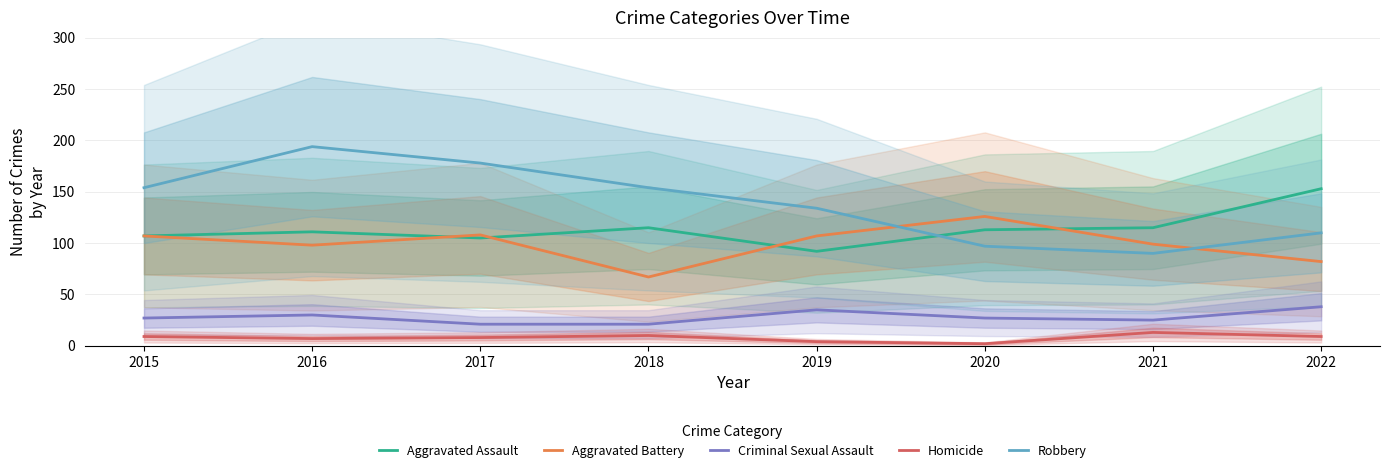

What are all the series names shown in the legend?

Aggravated Assault, Aggravated Battery, Criminal Sexual Assault, Homicide, Robbery